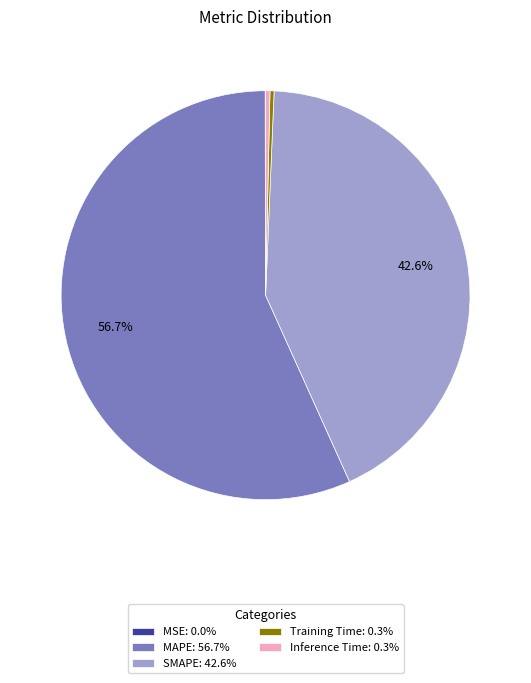

Is there a majority slice in this chart?

Yes